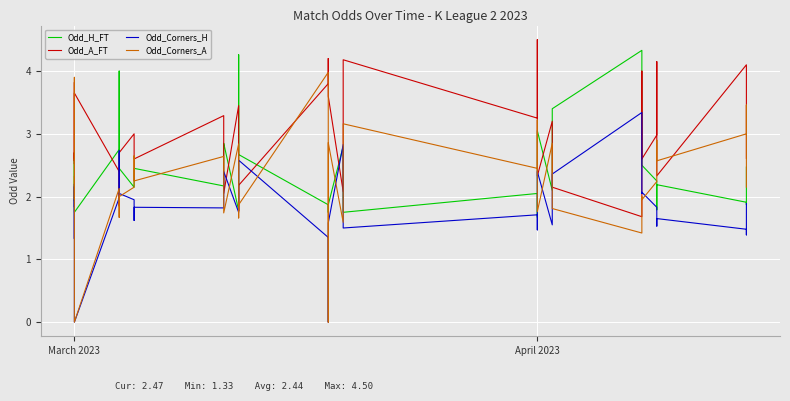

What is the value of the Odd_Corners_H point at the 19th from the left?

1.4